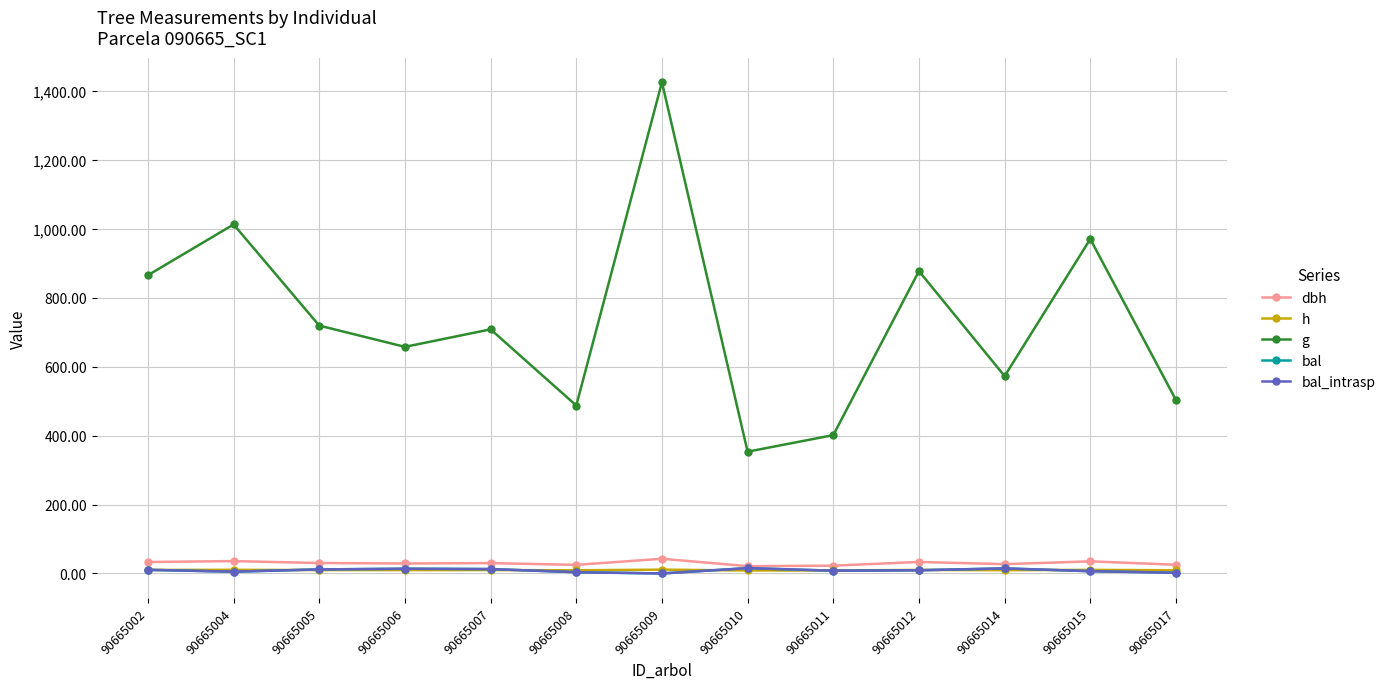

What is the difference between the highest and lowest values at 90665014?

563.2